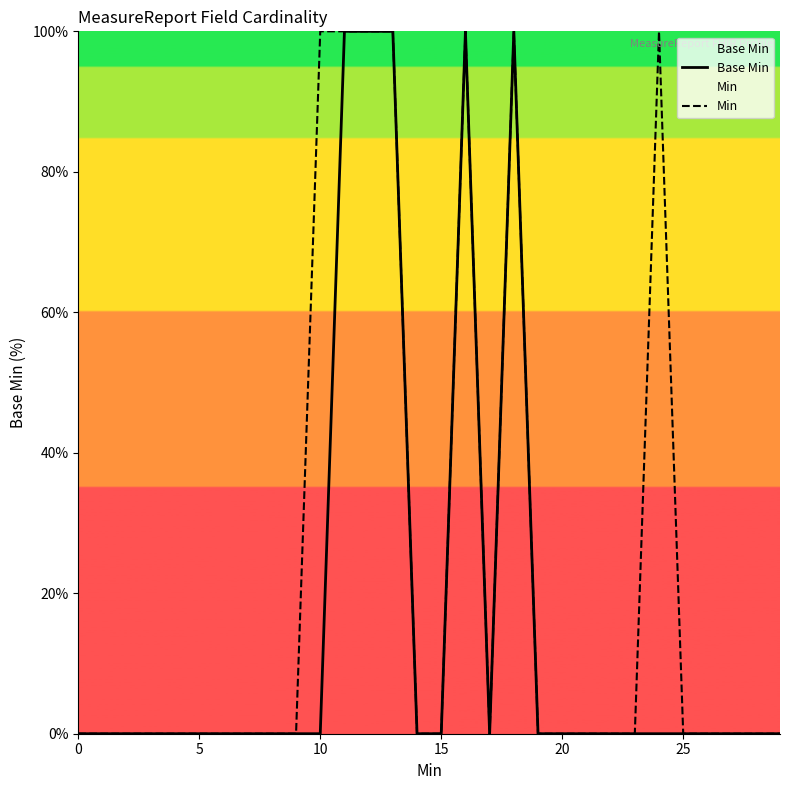

What is the label of the 16th point from the left?

15